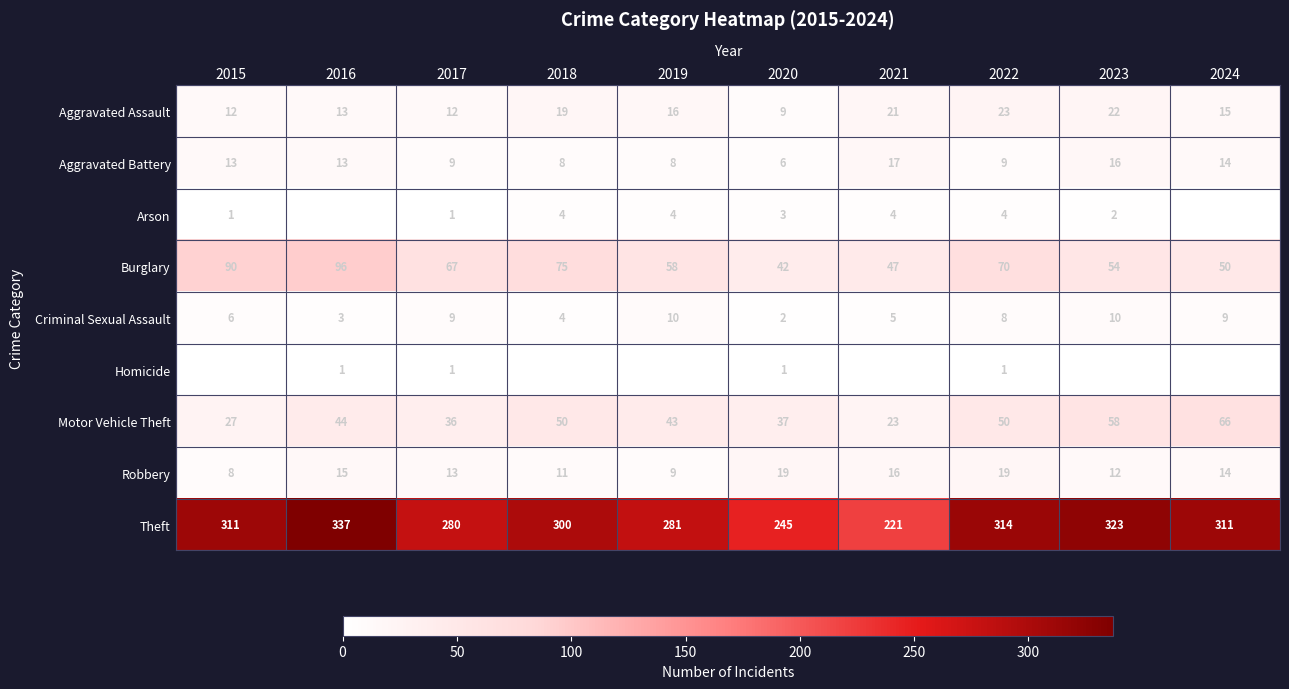

Rank the categories by Burglary value from lowest to highest.

2020, 2021, 2024, 2023, 2019, 2017, 2022, 2018, 2015, 2016